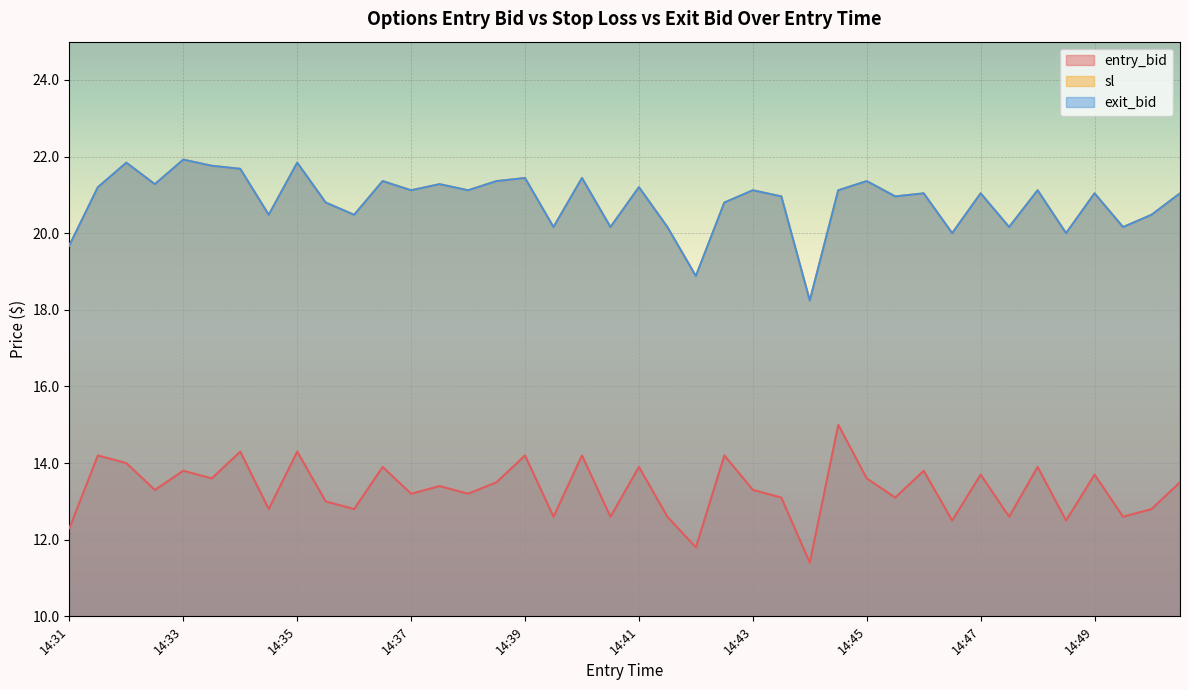

Is the value of sl at 14:38 greater than the value of exit_bid at 14:32?

No